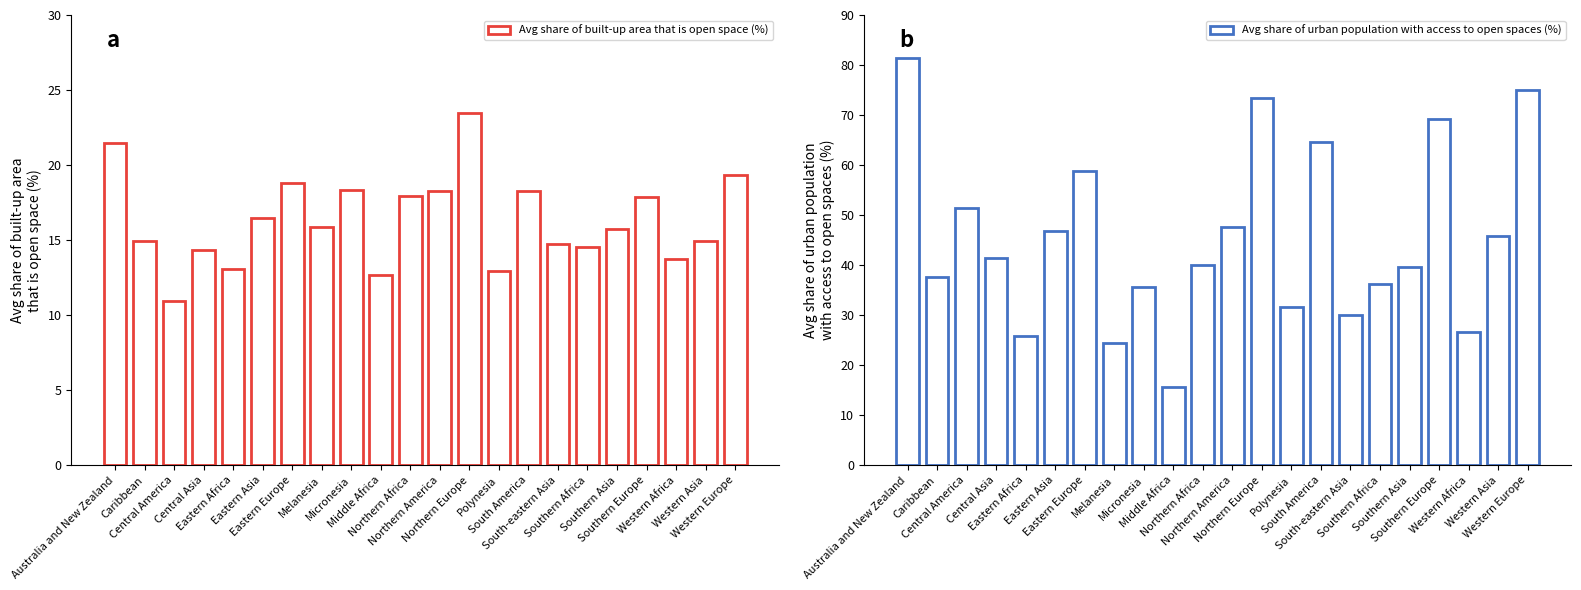

What is the greatest value displayed?

81.4